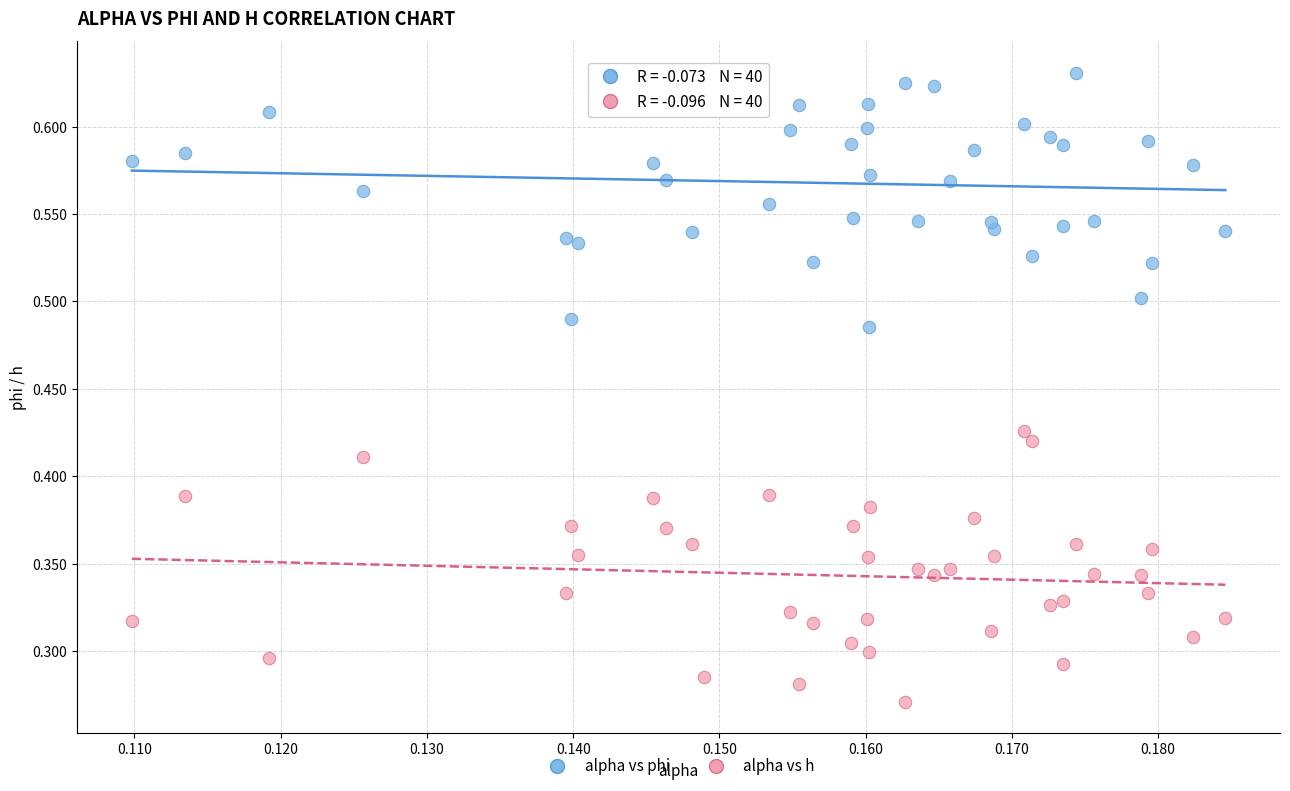

Which series contains the highest Y value?

alpha vs phi